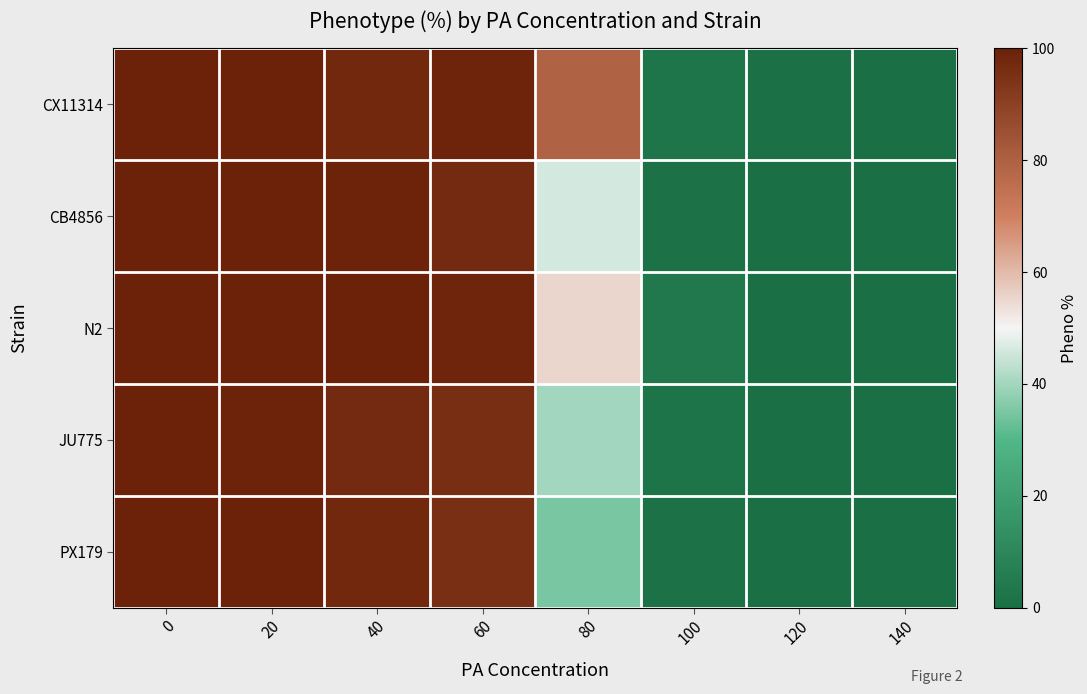

Count the number of data series in this chart.

5